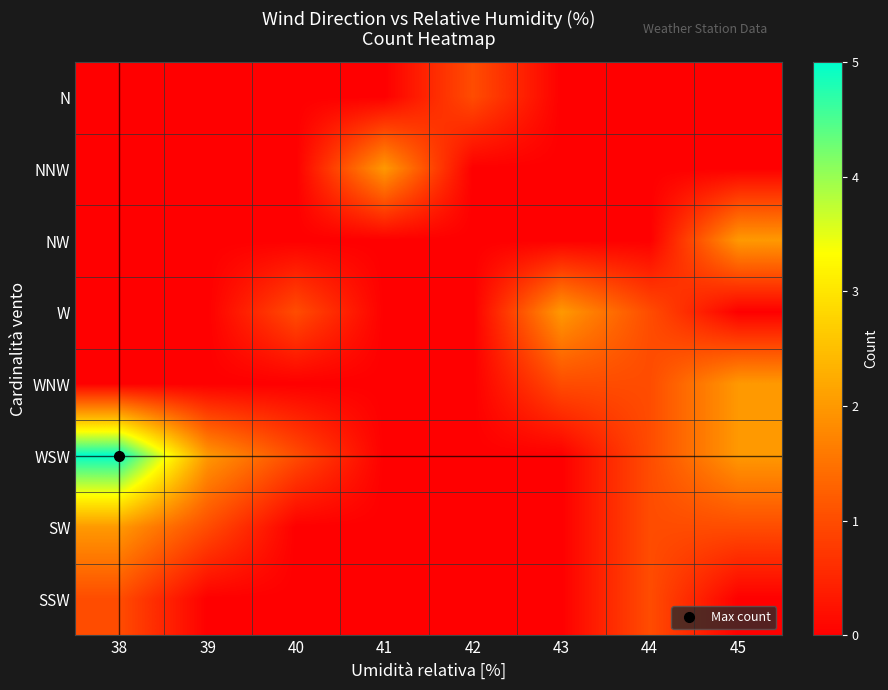

Reading left to right, list all the values displayed in this chart.

N: 38=0	39=0	40=0	41=0	42=1	43=0	44=0	45=0
NNW: 38=0	39=0	40=0	41=2	42=0	43=0	44=0	45=0
NW: 38=0	39=0	40=0	41=0	42=0	43=0	44=0	45=2
W: 38=0	39=0	40=1	41=0	42=0	43=2	44=1	45=0
WNW: 38=0	39=0	40=0	41=0	42=0	43=1	44=1	45=2
WSW: 38=5	39=2	40=1	41=0	42=0	43=0	44=1	45=2
SW: 38=2	39=1	40=0	41=0	42=0	43=0	44=1	45=1
SSW: 38=1	39=0	40=0	41=0	42=0	43=0	44=1	45=0